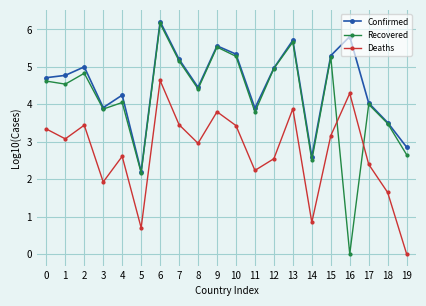

Rank the series by their average value, from lowest to highest.

Deaths, Recovered, Confirmed